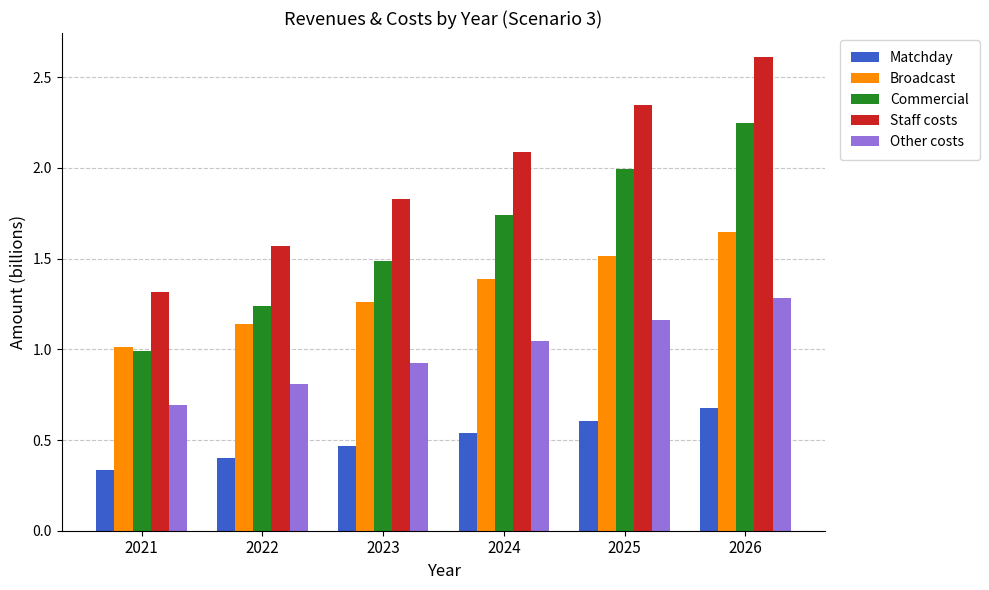

Which series has the widest spread of values?

Staff costs